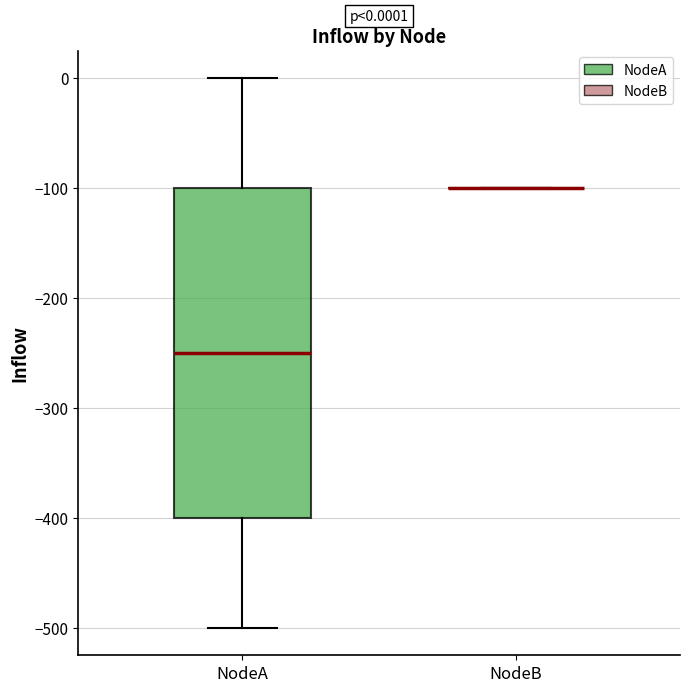

Comparing the boxes themselves (not the whiskers), which one is the tallest?

NodeA